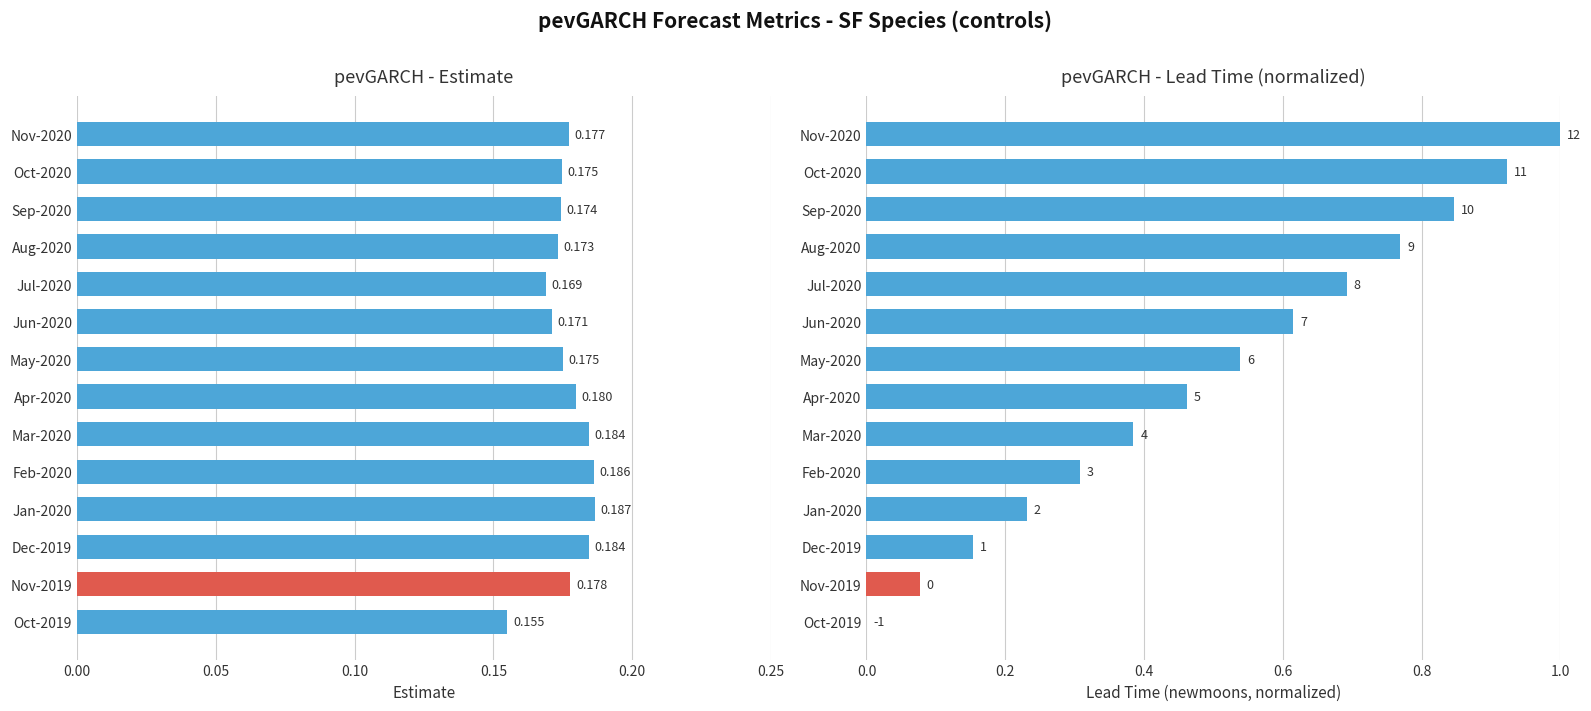

Is the value of lead_time_newmoons at May-2020 greater than the value of estimate at May-2020?

Yes